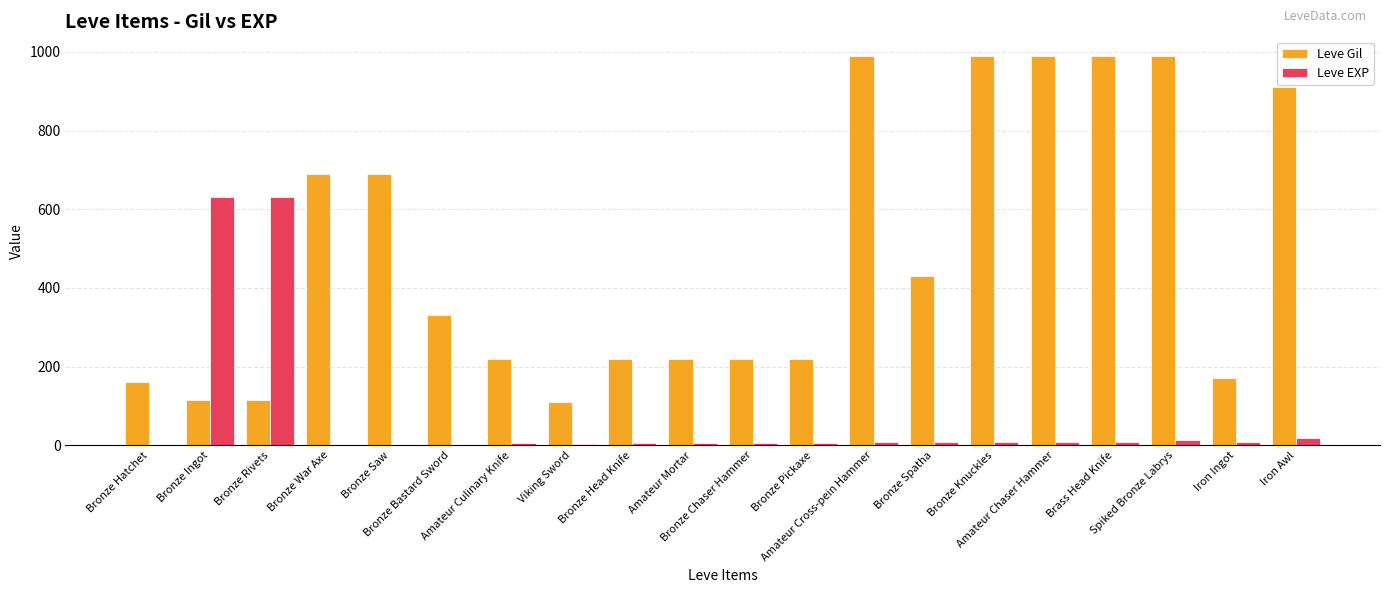

What is the maximum value for Leve EXP?

630